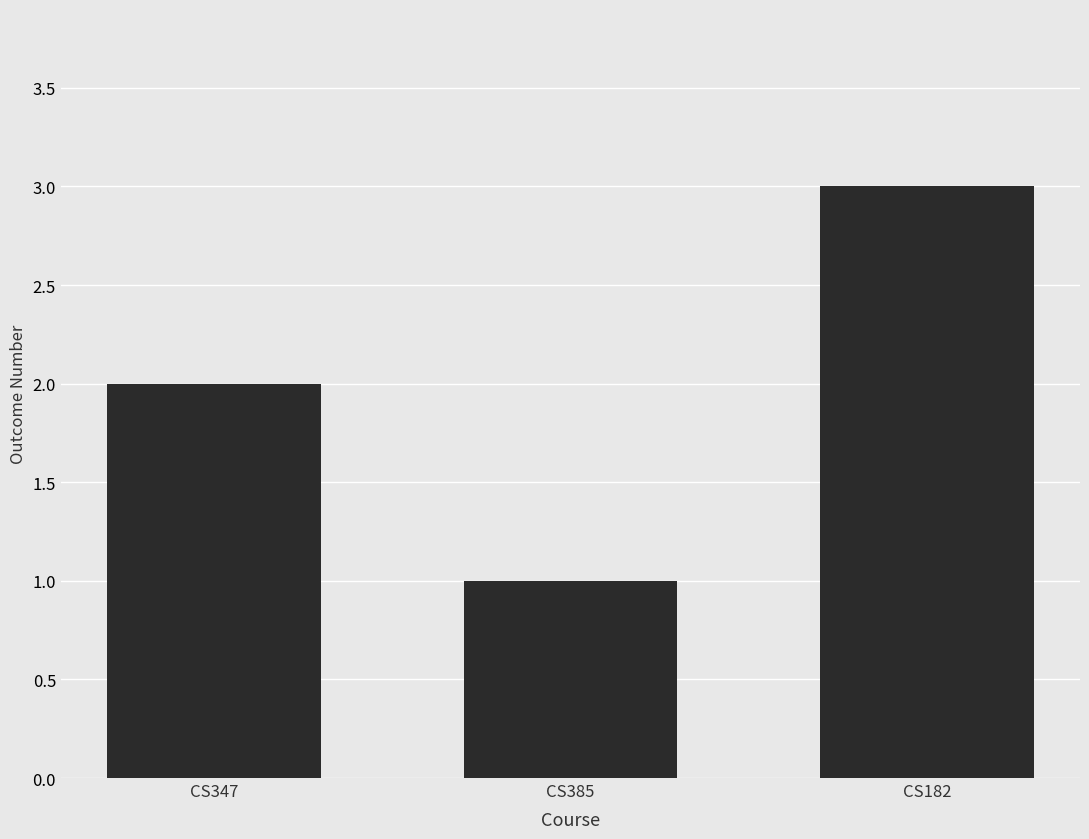

At which label is the value closest to 2?

CS347